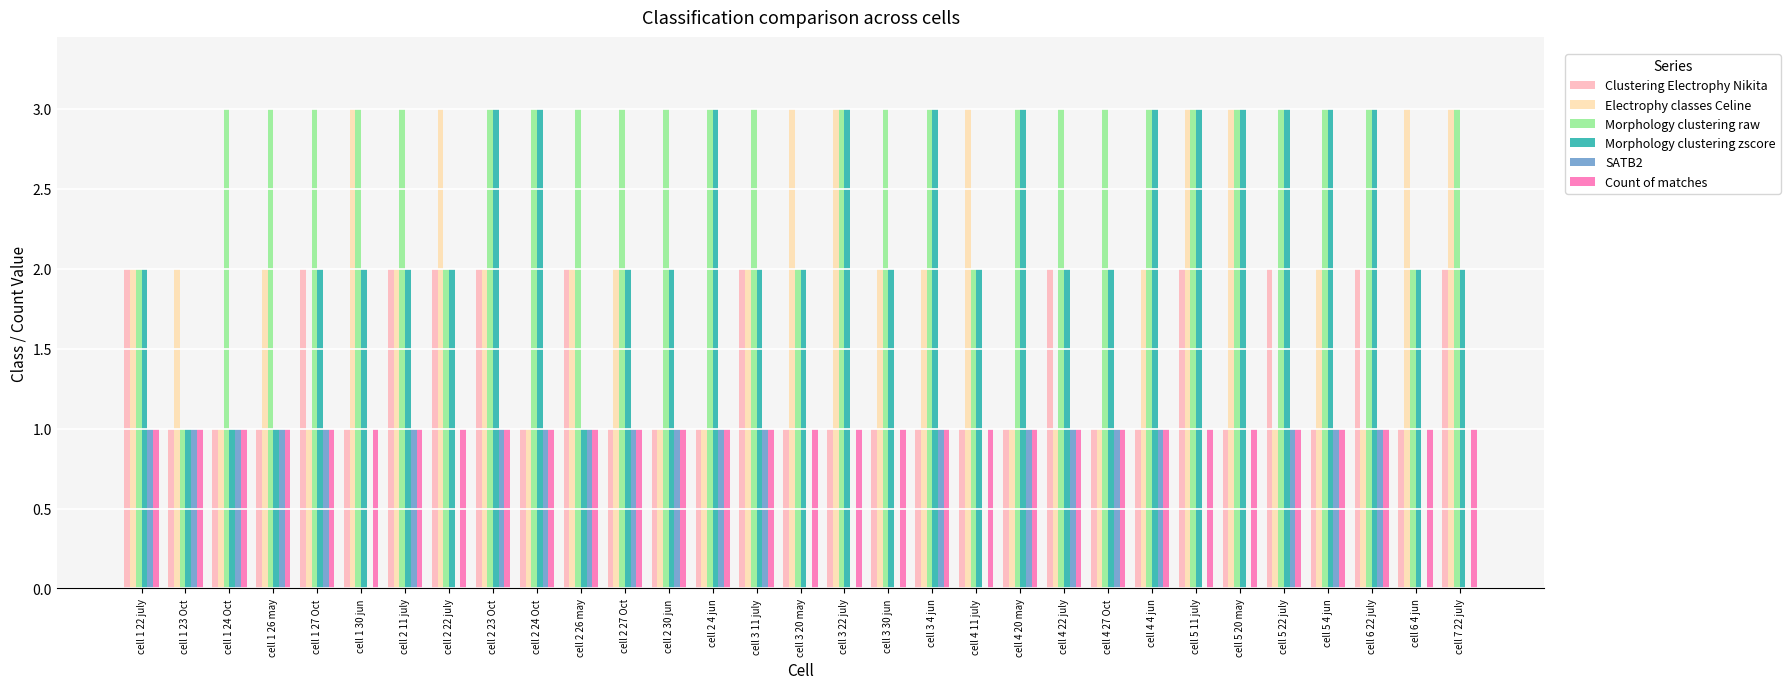

What is the sum of all Morphology clustering raw values?

86